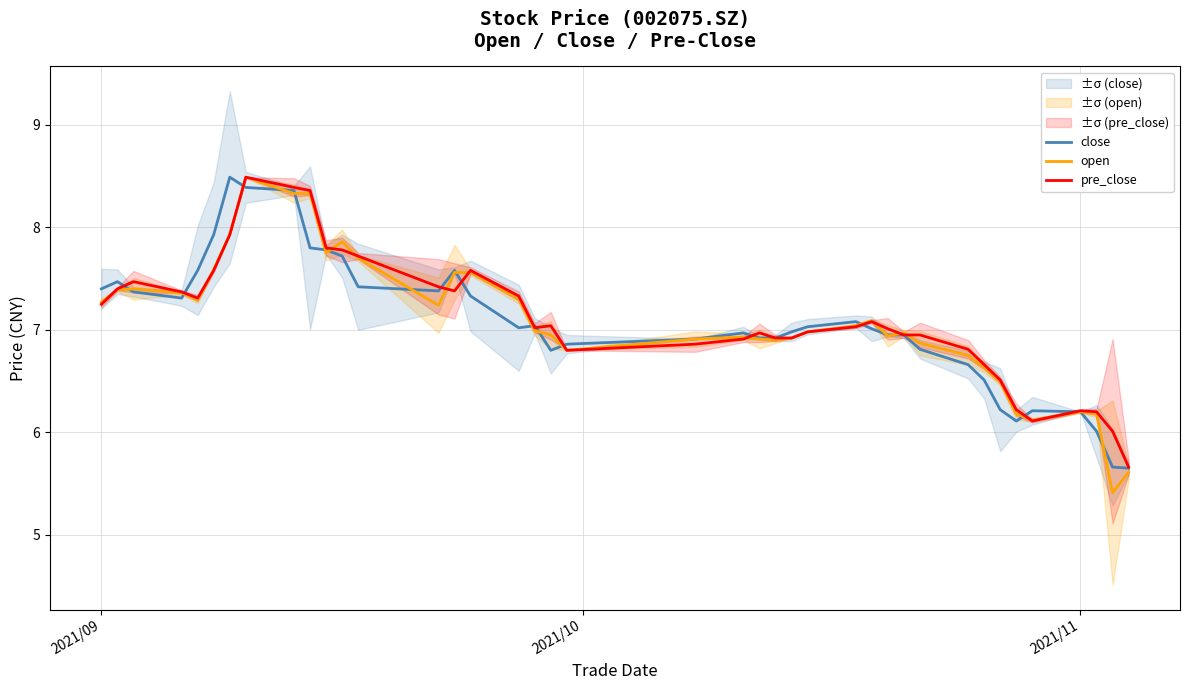

What is the highest value of the pre_close series?

8.5